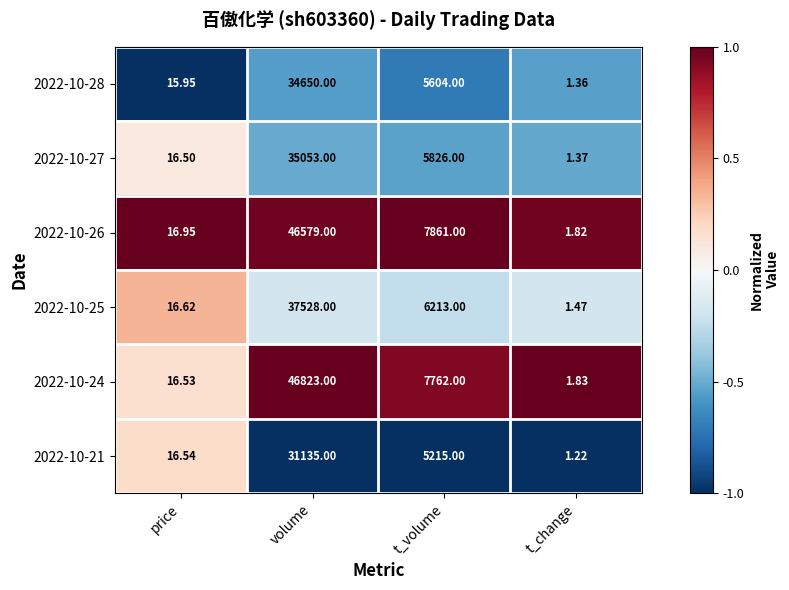

List the labels in order of 2022-10-26 value, smallest first.

t_change, price, t_volume, volume